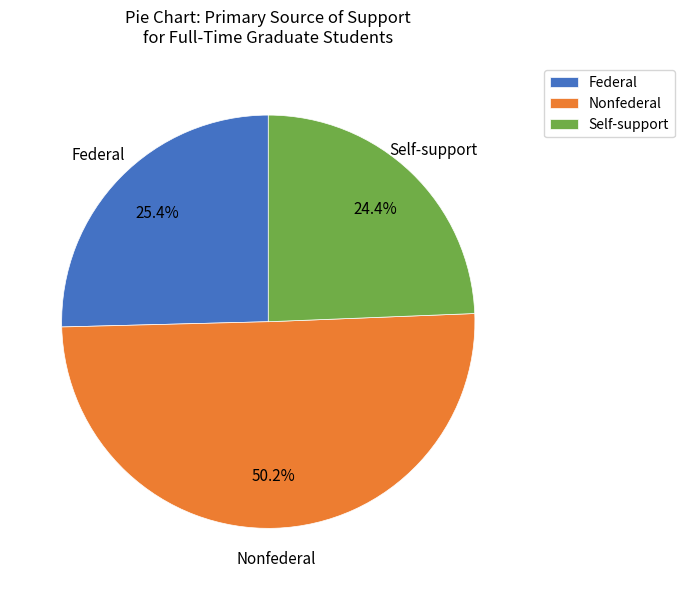

Rank the categories by value from highest to lowest.

Nonfederal, Federal, Self-support